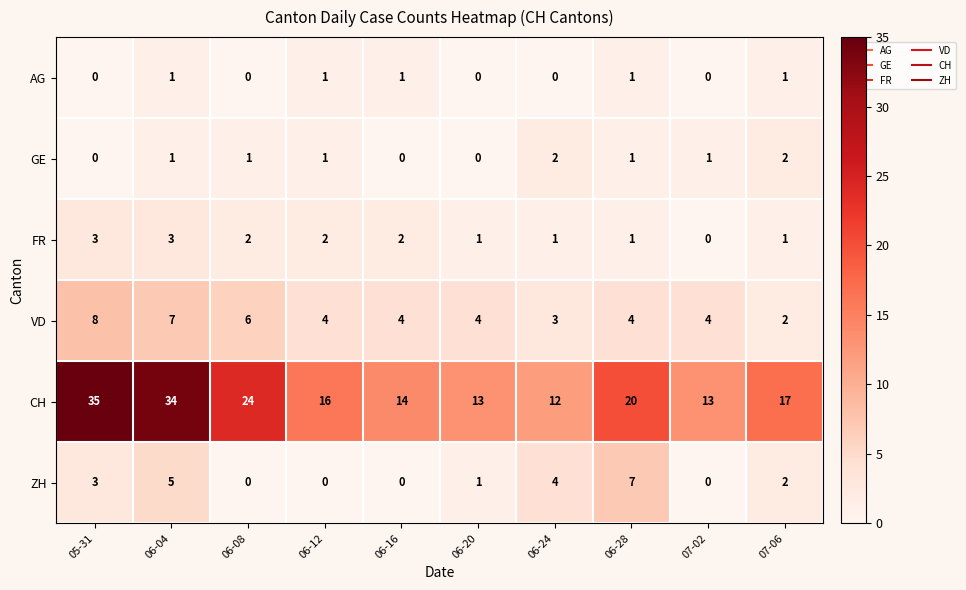

Between 06-04 and 06-20, which series saw the biggest shift?

CH